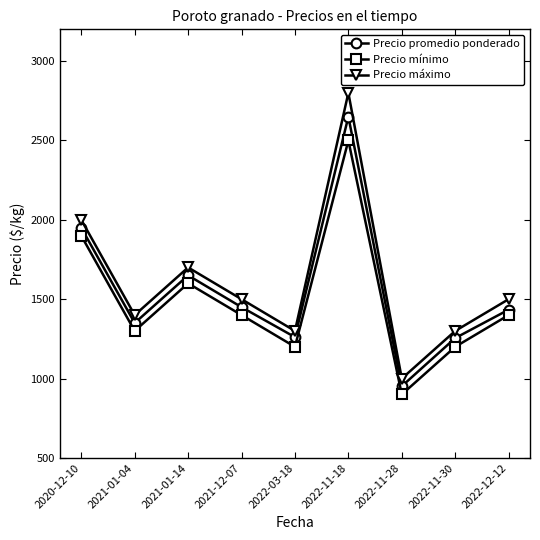

What is the value of the Precio promedio ponderado point at the 7th from the left?

952